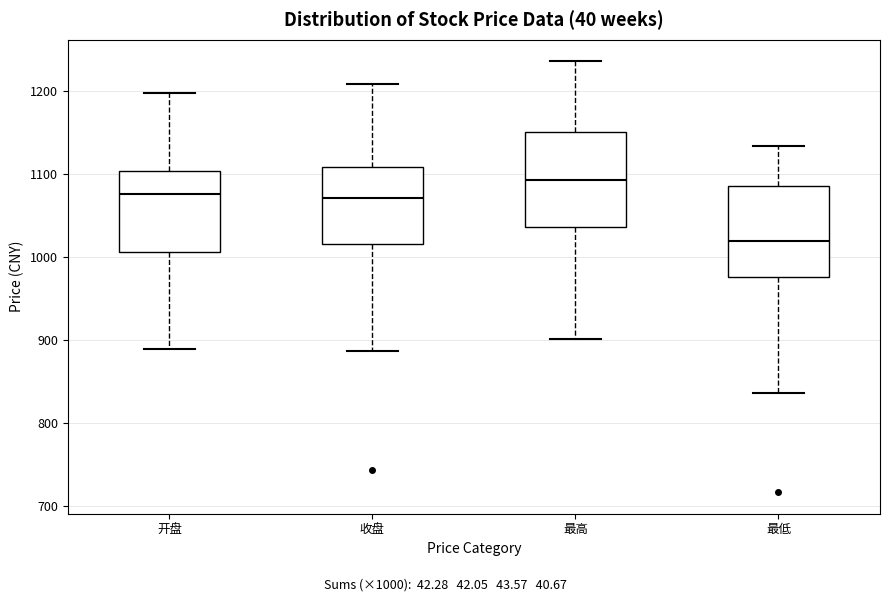

Reading left to right, read every box against the y-axis: the position of its median line, the range the box covers, and the ends of its whiskers. The values are not printed on the chart, so give them approximately, as read against the axis.

开盘: median 1080, box 1010 to 1100, whiskers 890 to 1200
收盘: median 1070, box 1020 to 1110, whiskers 890 to 1210
最高: median 1090, box 1040 to 1150, whiskers 900 to 1240
最低: median 1020, box 980 to 1090, whiskers 840 to 1130